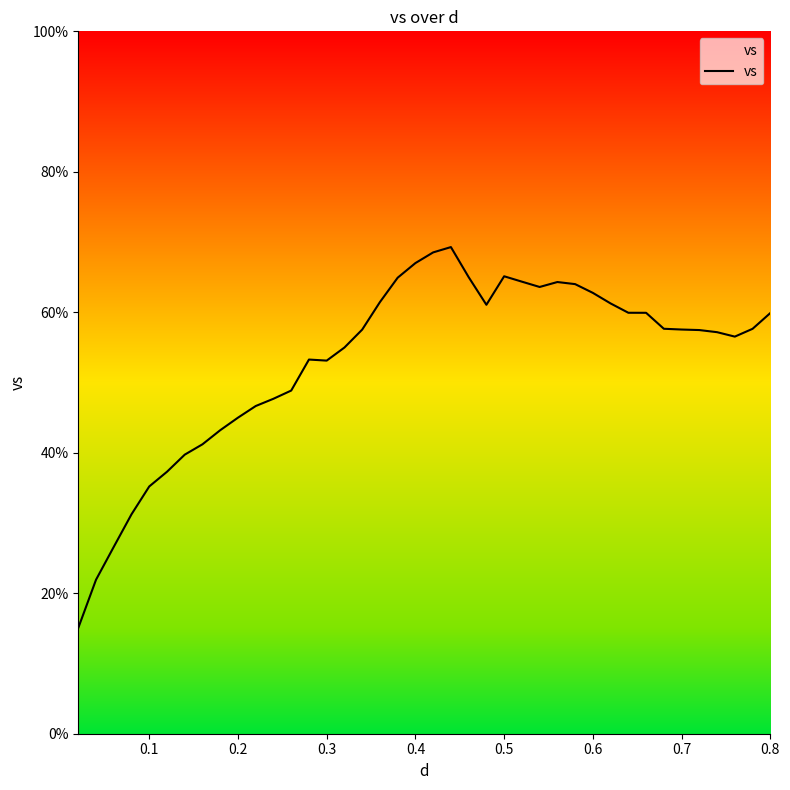

What is the greatest value displayed?

69.3